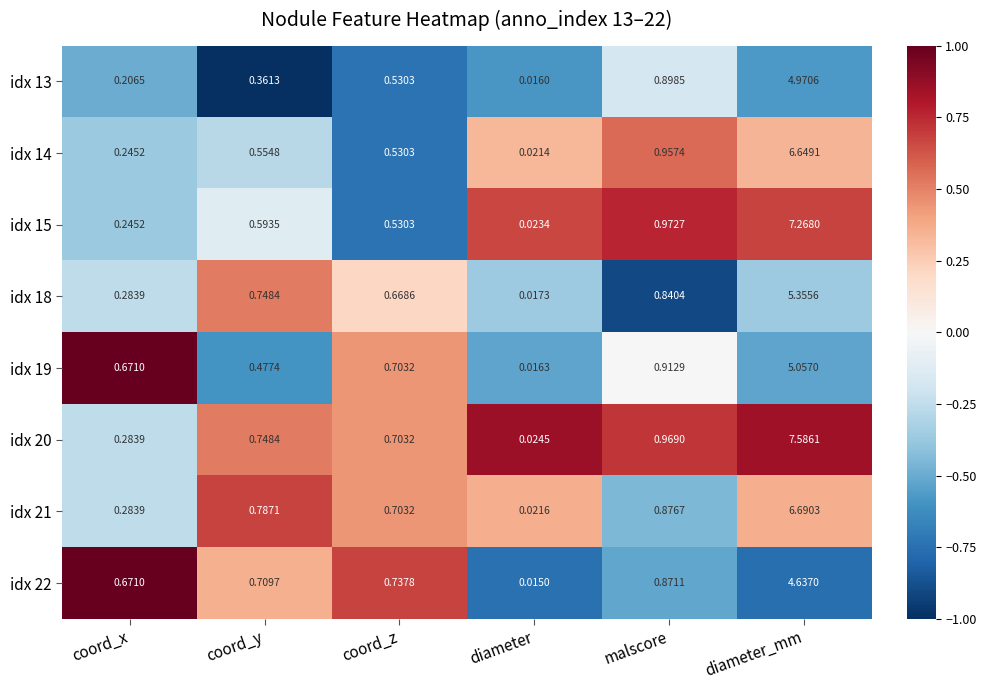

Where is idx 19 nearest to the value 2?

malscore